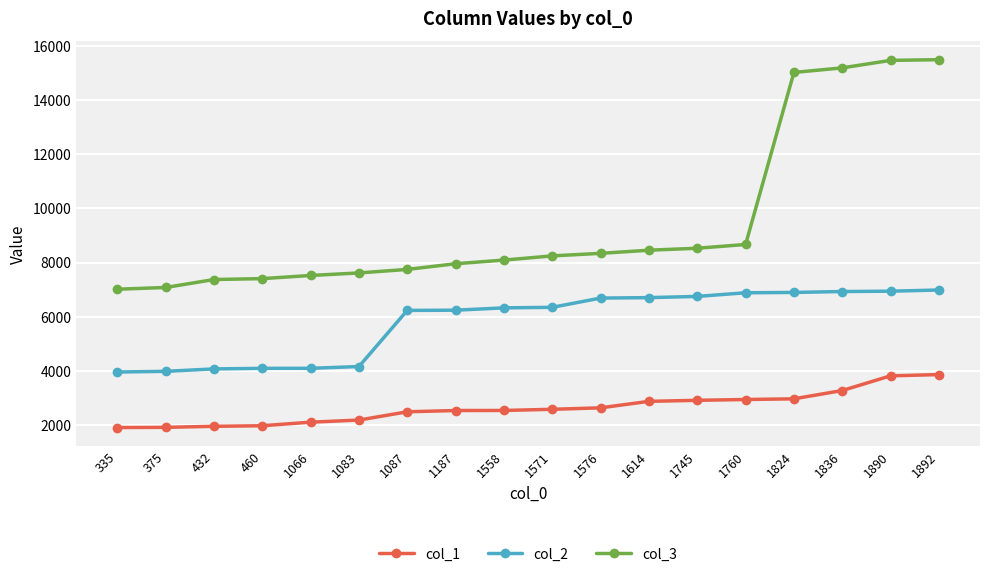

Which series changed the most between 1083 and 1890?

col_3